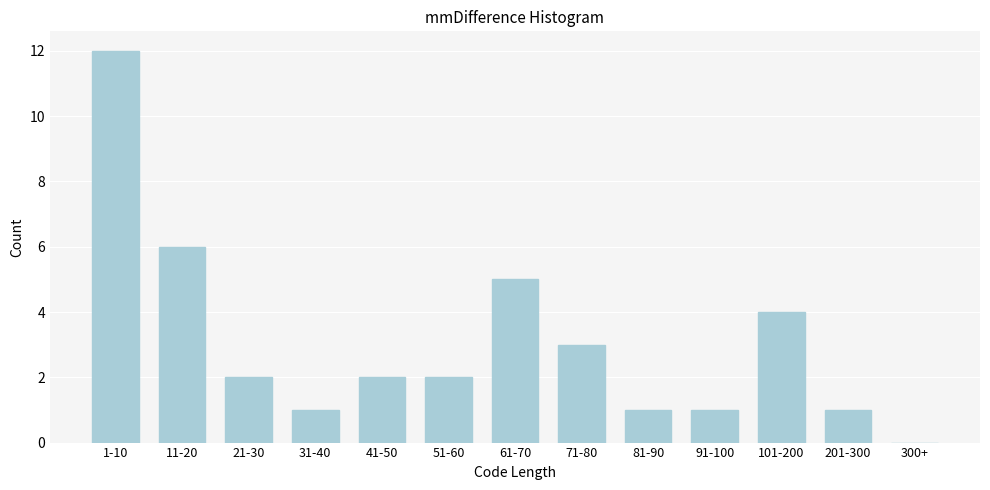

Reading left to right, transcribe all the data shown in this chart.

1-10=12	11-20=6	21-30=2	31-40=1	41-50=2	51-60=2	61-70=5	71-80=3	81-90=1	91-100=1	101-200=4	201-300=1	300+=0